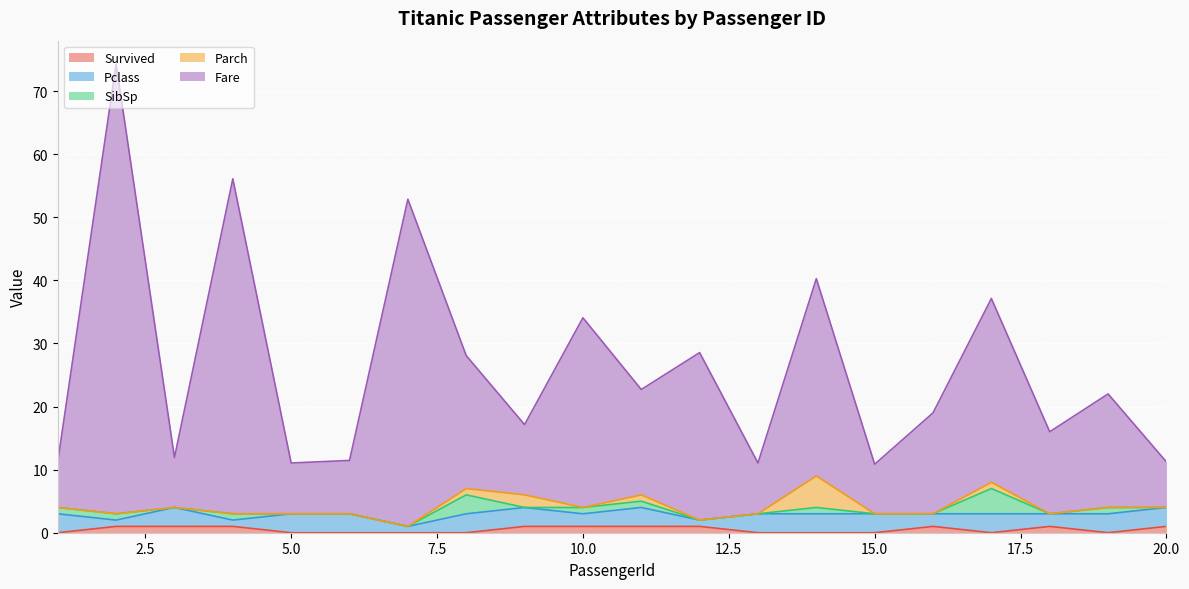

True or false: Survived and Pclass intersect in this chart.

False